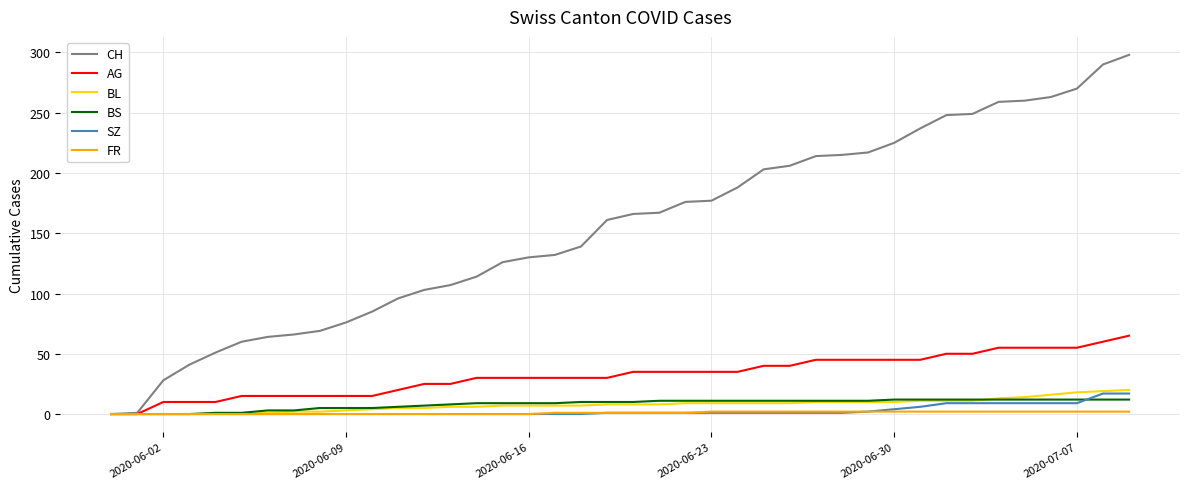

Which series has the largest range (max minus min)?

CH